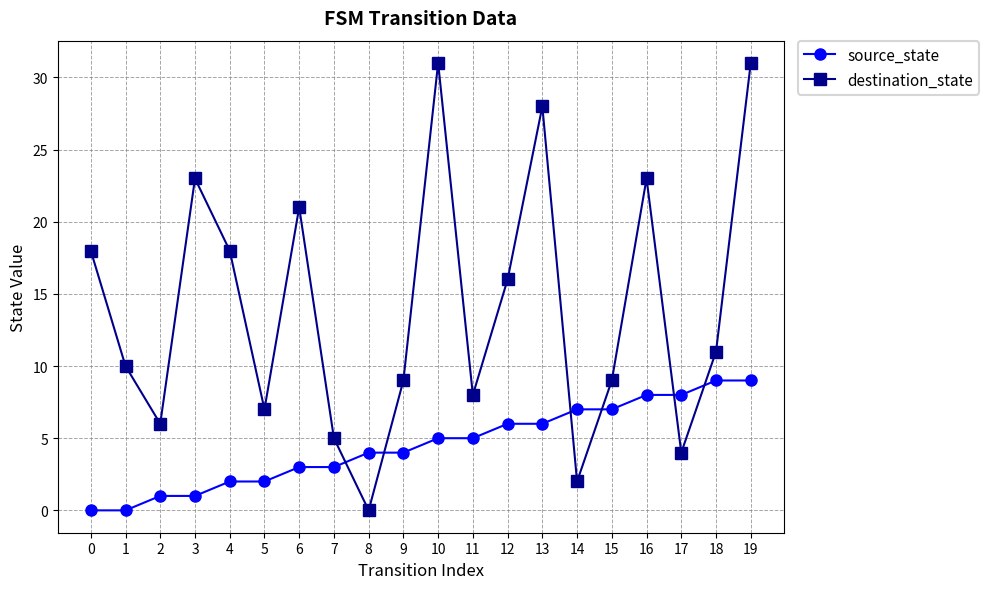

Read the destination_state value at 3.

23